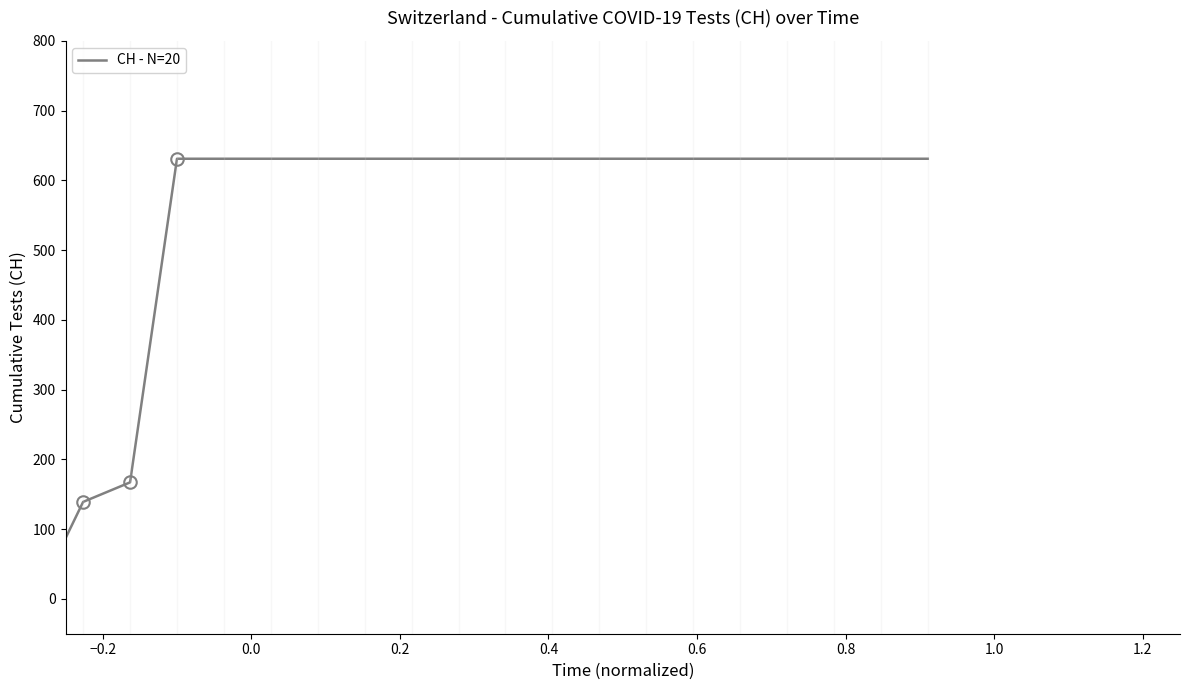

What is the maximum value shown in the chart?

631